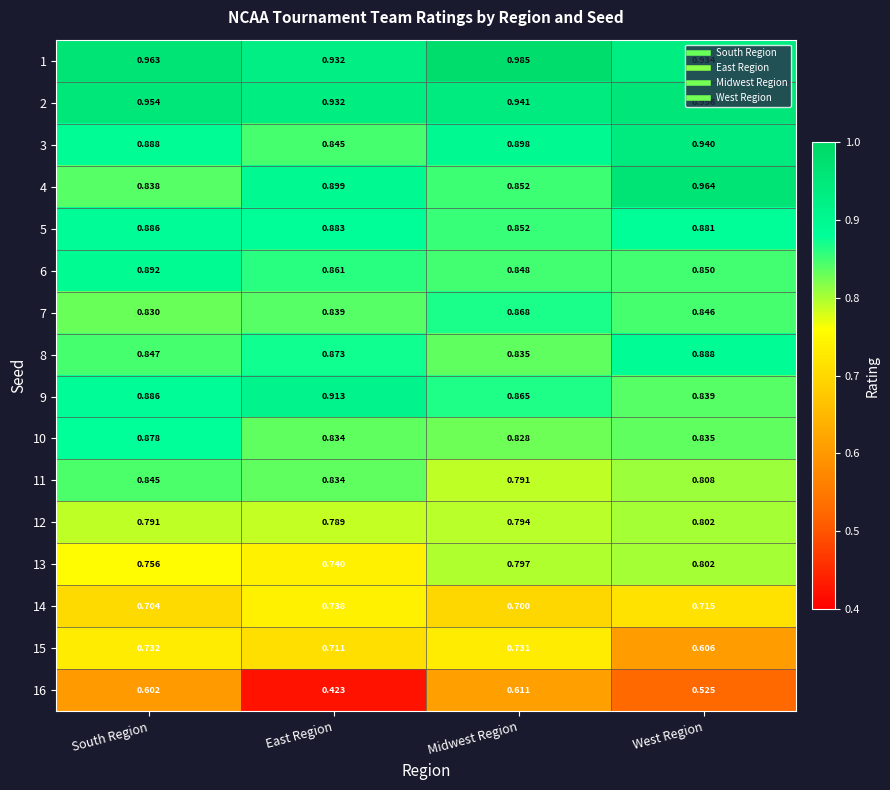

Rank the categories by 4 value from highest to lowest.

West Region, East Region, Midwest Region, South Region